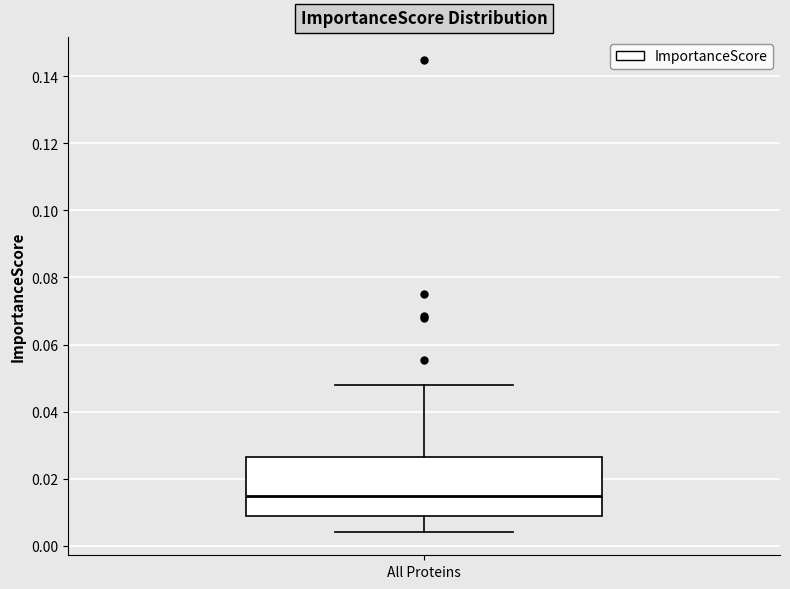

Transcribe this box plot: give where the median line is, the range the box spans, and where the two whiskers end, as read against the y-axis. The values are not printed on the chart, so give them approximately, as read against the axis.

median 0.014, box 0.008 to 0.026, whiskers 0.004 to 0.048